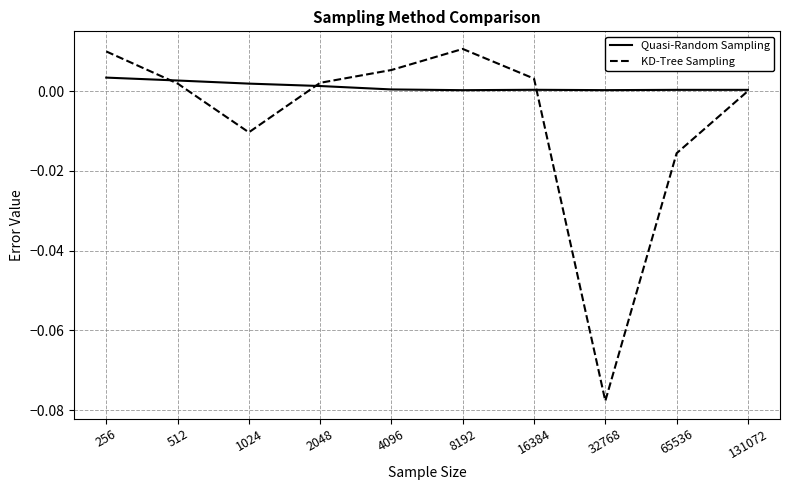

Rank the series by their average value, from lowest to highest.

KD-Tree Sampling, Quasi-Random Sampling